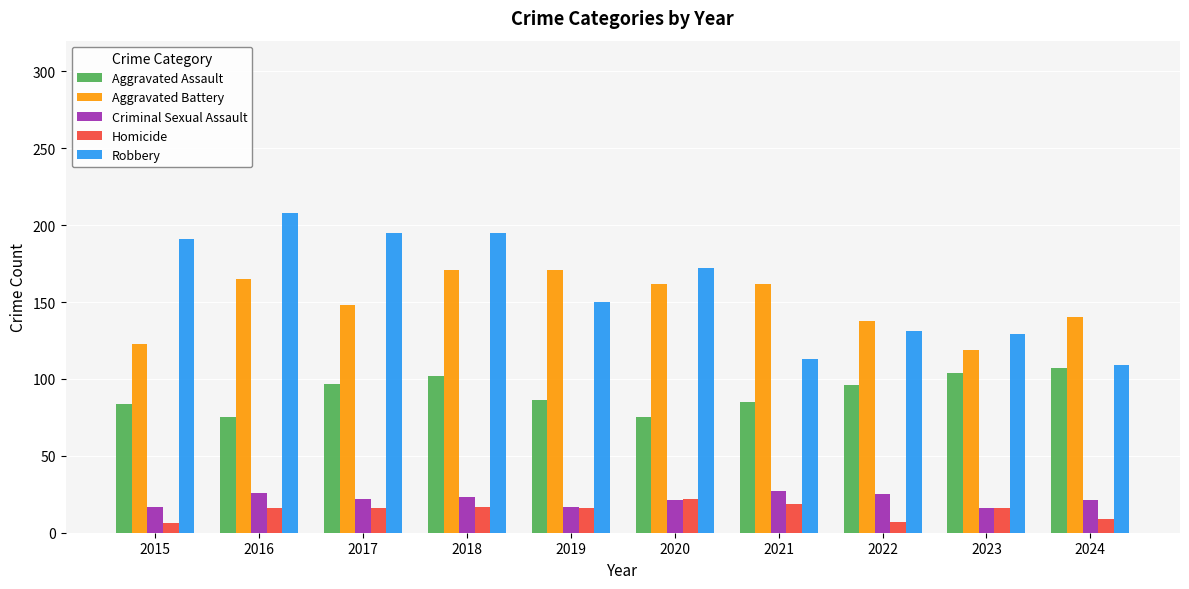

Is the value of Aggravated Assault at 2017 greater than the value of Homicide at 2022?

Yes